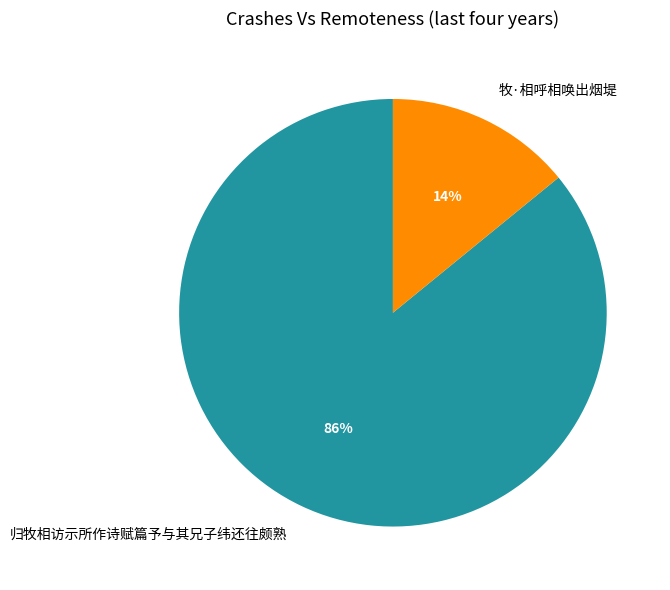

Is the sum of 牧·相呼相唤出烟堤 and 归牧相访示所作诗赋篇予与其兄子纬还往颇熟 greater than half?

Yes